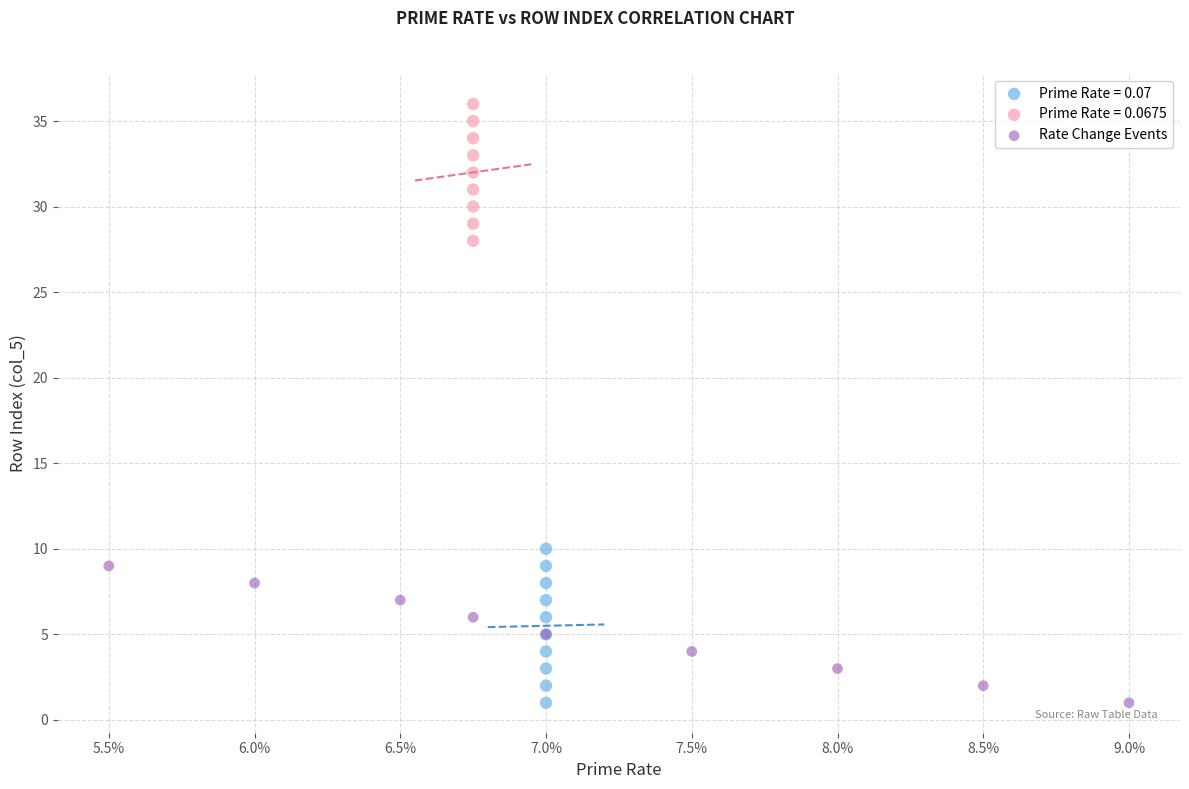

Which series reaches the maximum Y coordinate?

Prime Rate = 0.0675